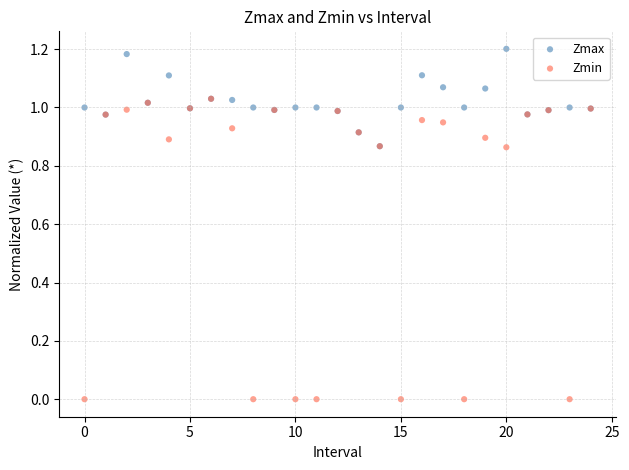

Which series has the widest spread of Y values?

Zmin